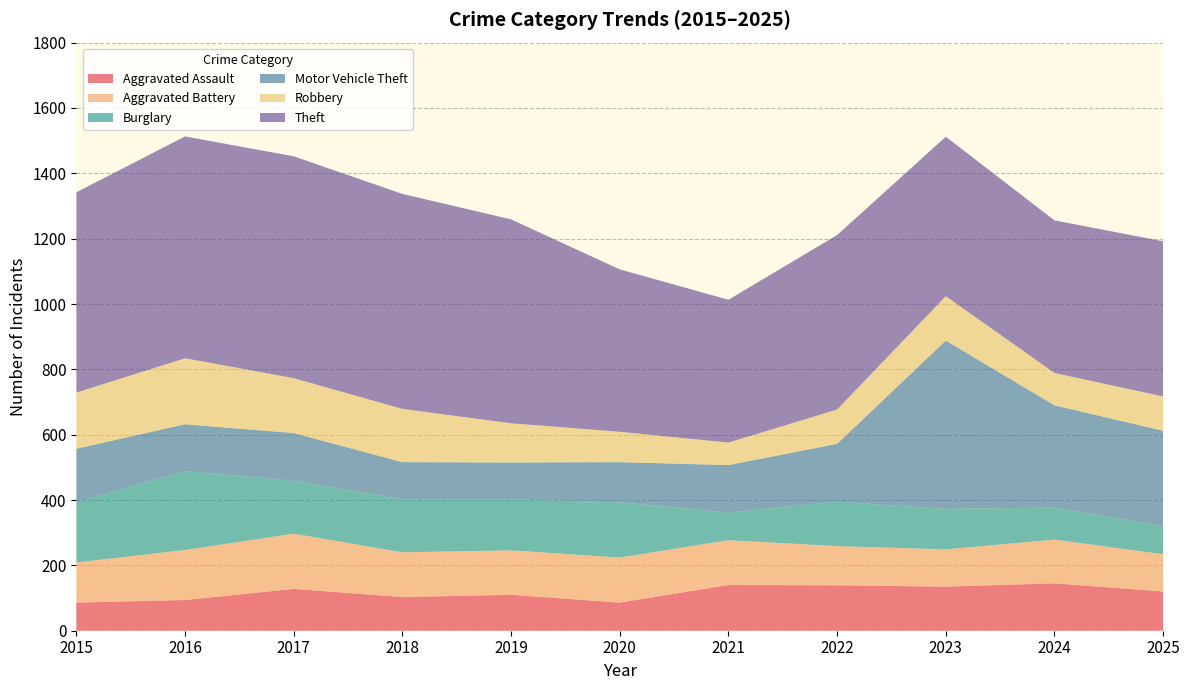

Reading left to right, extract all data points from this chart.

Aggravated Assault: 86	94	128	103	110	86	140	139	135	145	120
Aggravated Battery: 123	153	169	137	136	138	137	120	114	134	114
Burglary: 183	242	162	162	156	169	85	136	124	98	85
Motor Vehicle Theft: 165	143	146	114	113	123	145	177	515	313	293
Robbery: 172	202	168	163	120	93	69	105	136	99	105
Theft: 613	679	679	658	624	497	437	534	488	467	475